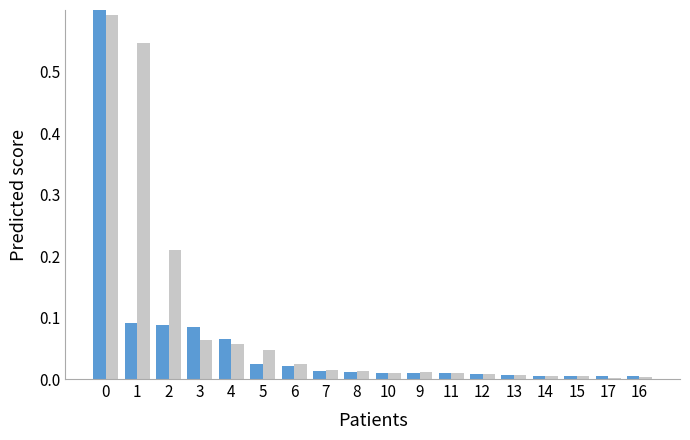

What is the difference between the maximum and second lowest values in the female_secret series?

0.6